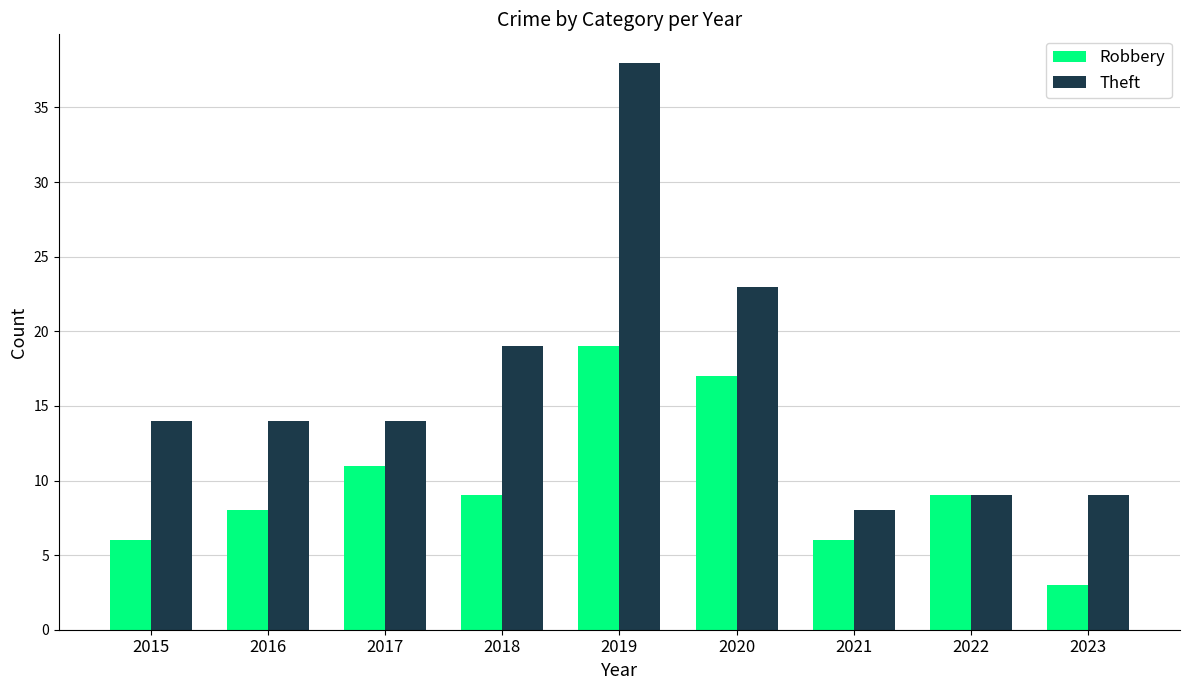

Reading left to right, list all the values displayed in this chart.

Robbery: 2015=6	2016=8	2017=11	2018=9	2019=19	2020=17	2021=6	2022=9	2023=3
Theft: 2015=14	2016=14	2017=14	2018=19	2019=38	2020=23	2021=8	2022=9	2023=9